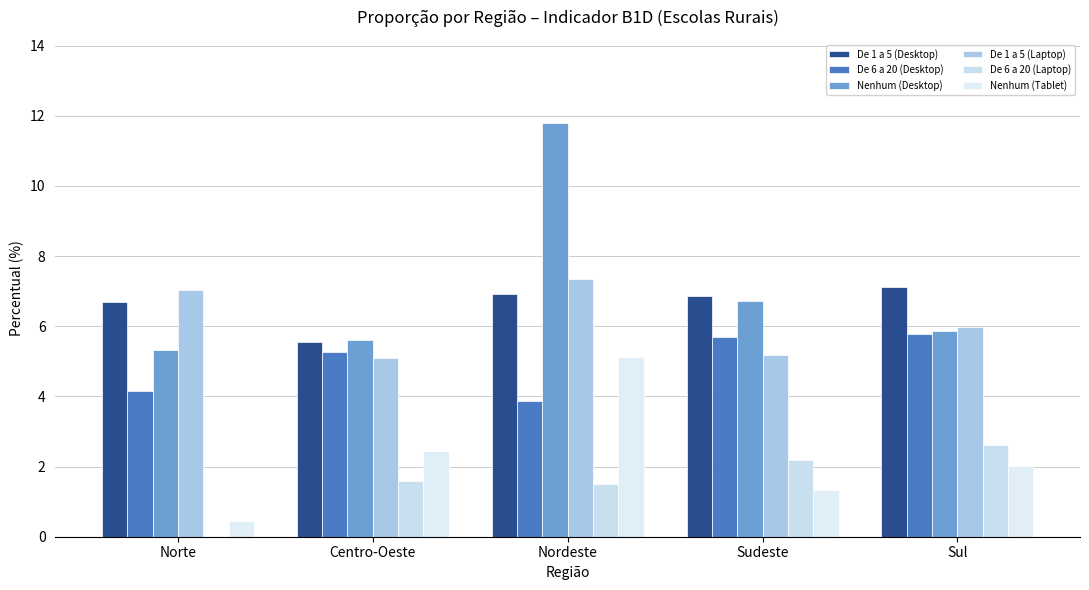

What value does the De 6 a 20 (Laptop) series have at Sul?

2.6